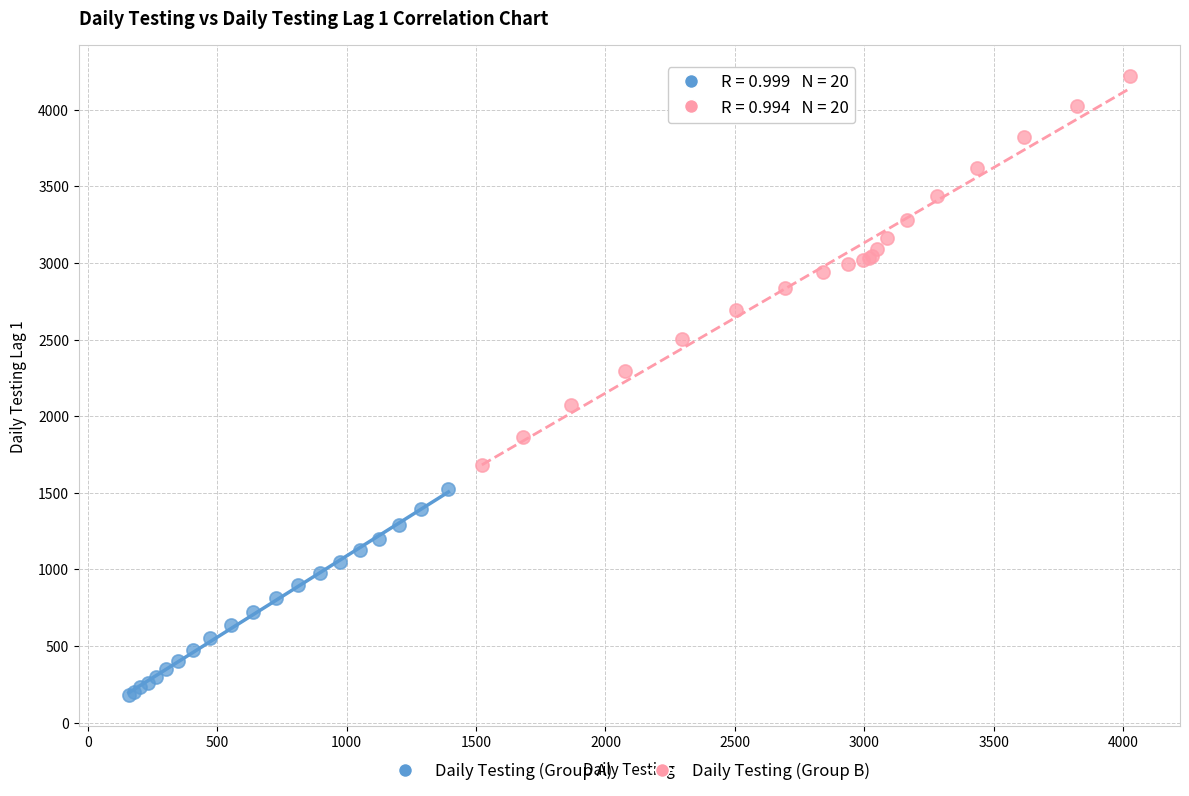

Which series contains the lowest Y value?

Daily Testing (Group A)